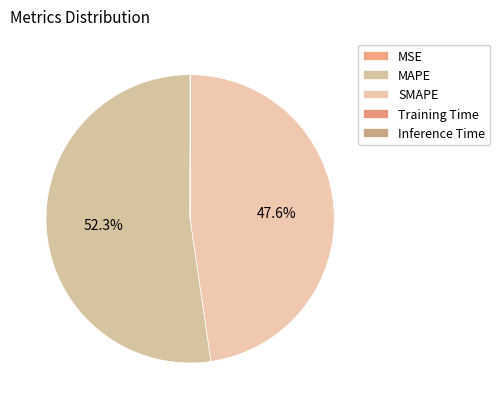

Count the number of slices in the pie.

5